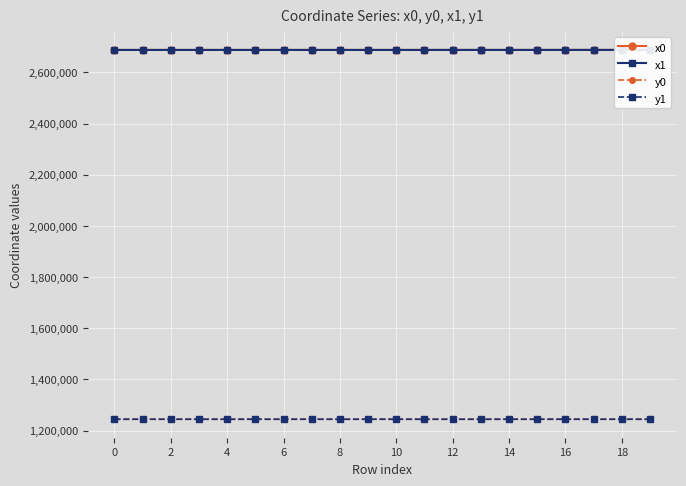

The value of y1 at 4 is 287581.3. True or false?

False